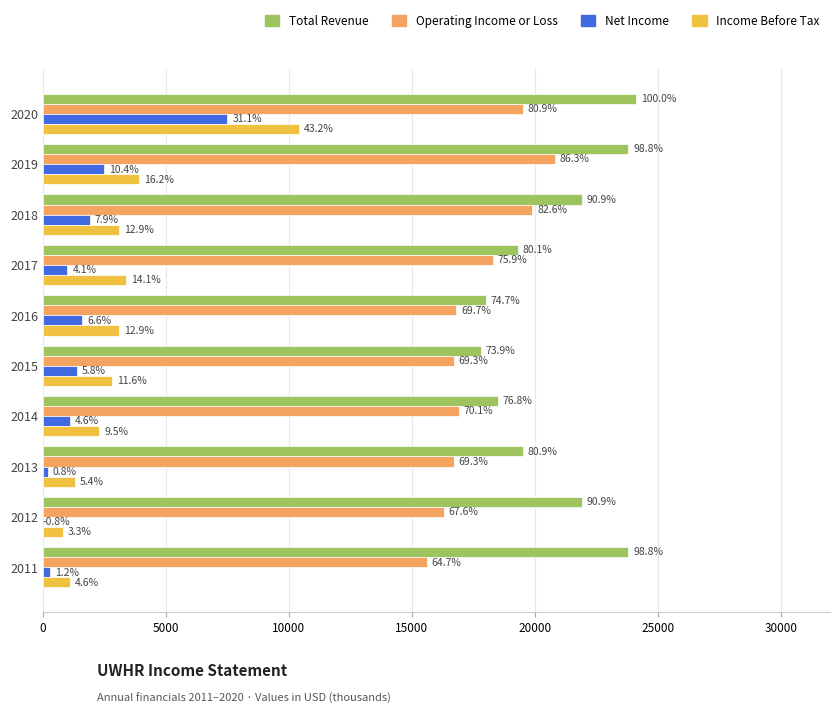

What are all the series names shown in the legend?

Total Revenue, Operating Income or Loss, Net Income, Income Before Tax